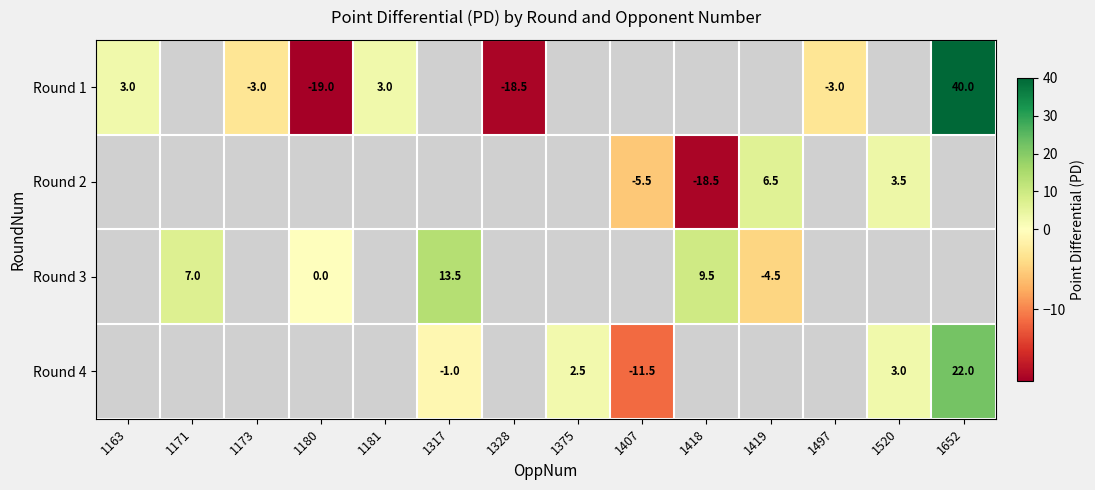

True or false: Round 3 has a value of 3.6 at 1171.

False